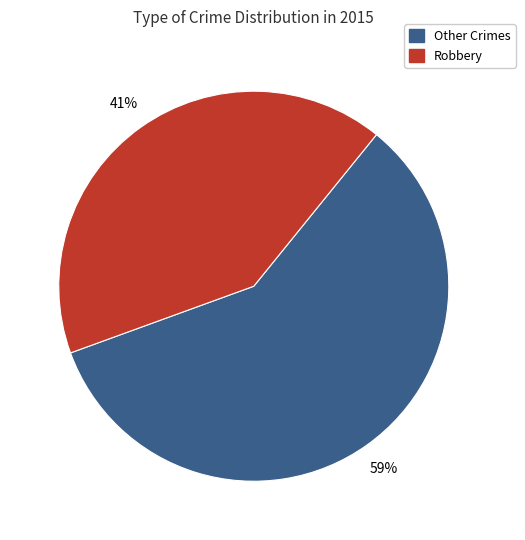

Is there any slice that represents more than half of the pie?

Yes